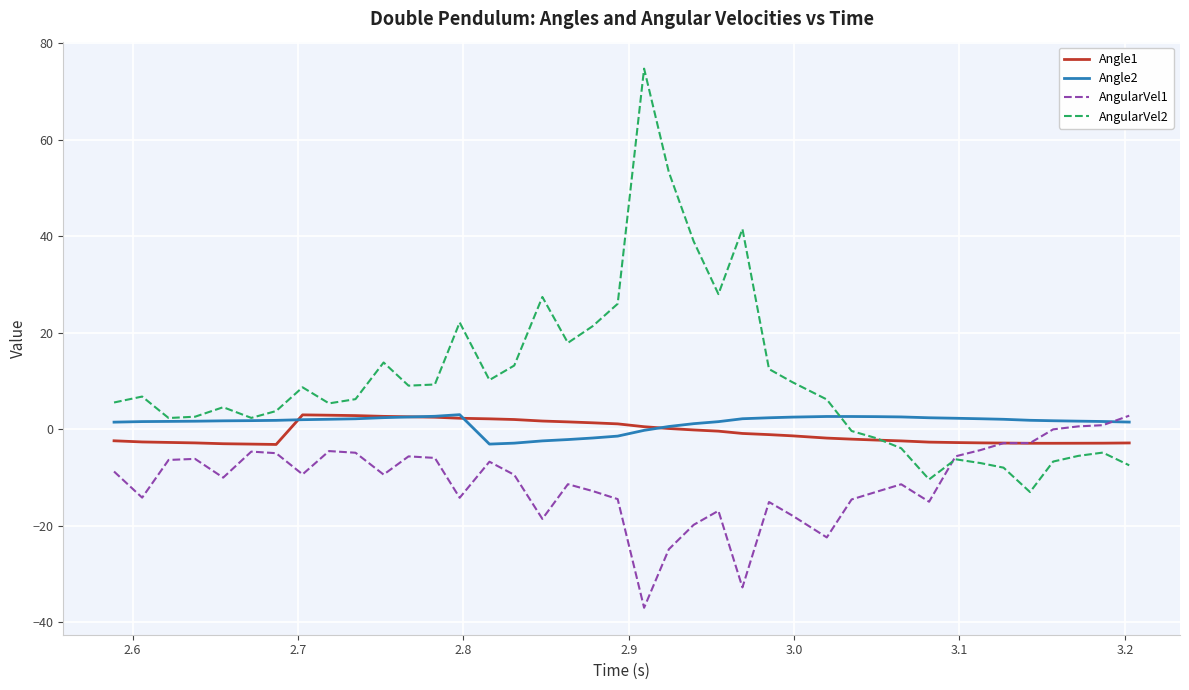

What is the smallest value displayed?

-37.0